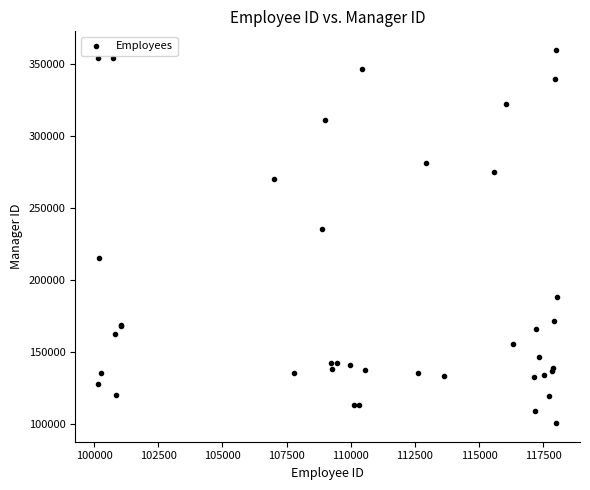

What Y value in the scatter plot is closest to 230395?

235703